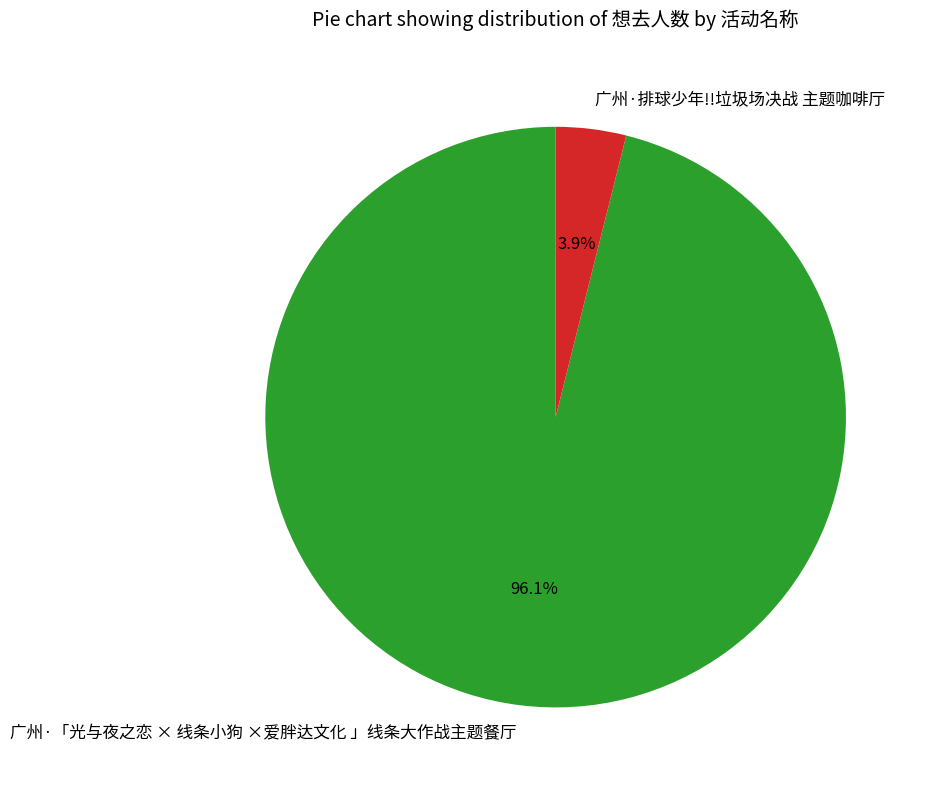

To the nearest percent, what is the difference between the largest and smallest slice percentages?

92%